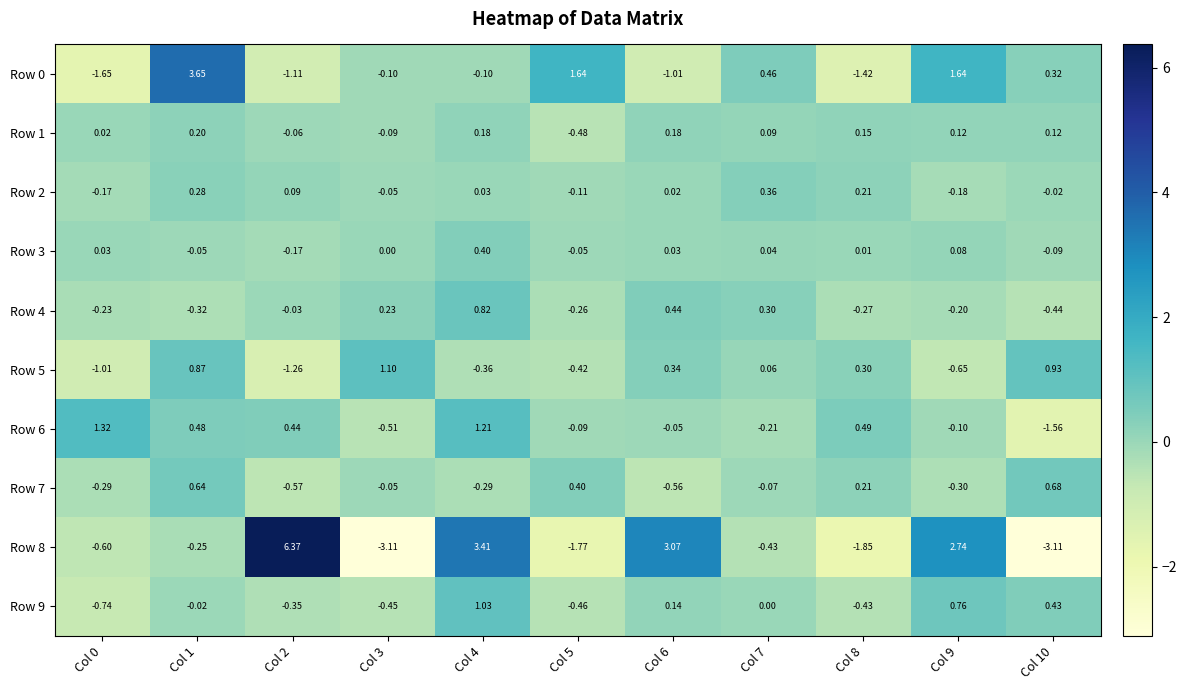

How many values in the Row 4 series are below 0?

7